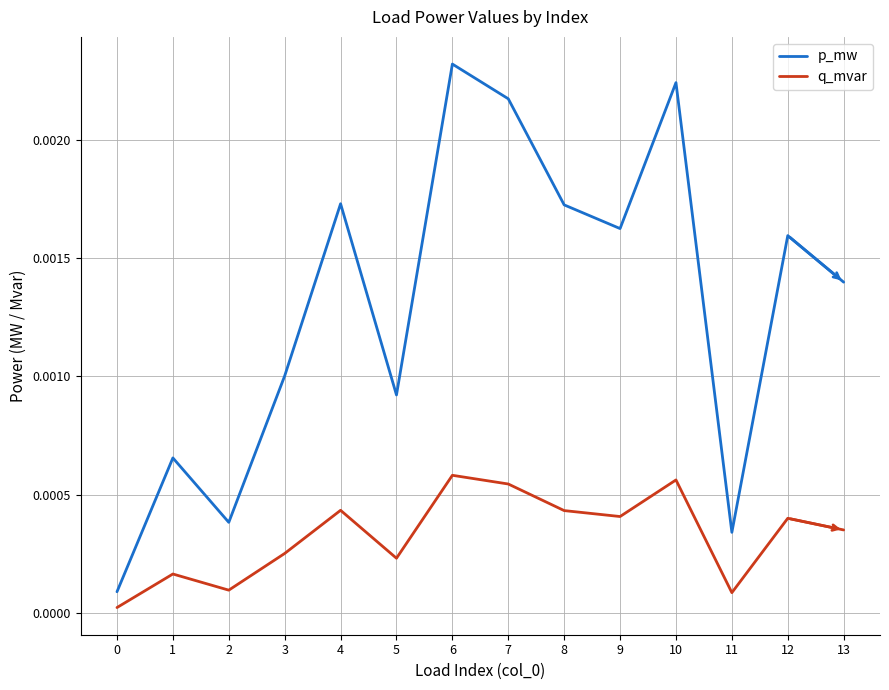

True or false: p_mw and q_mvar intersect in this chart.

False